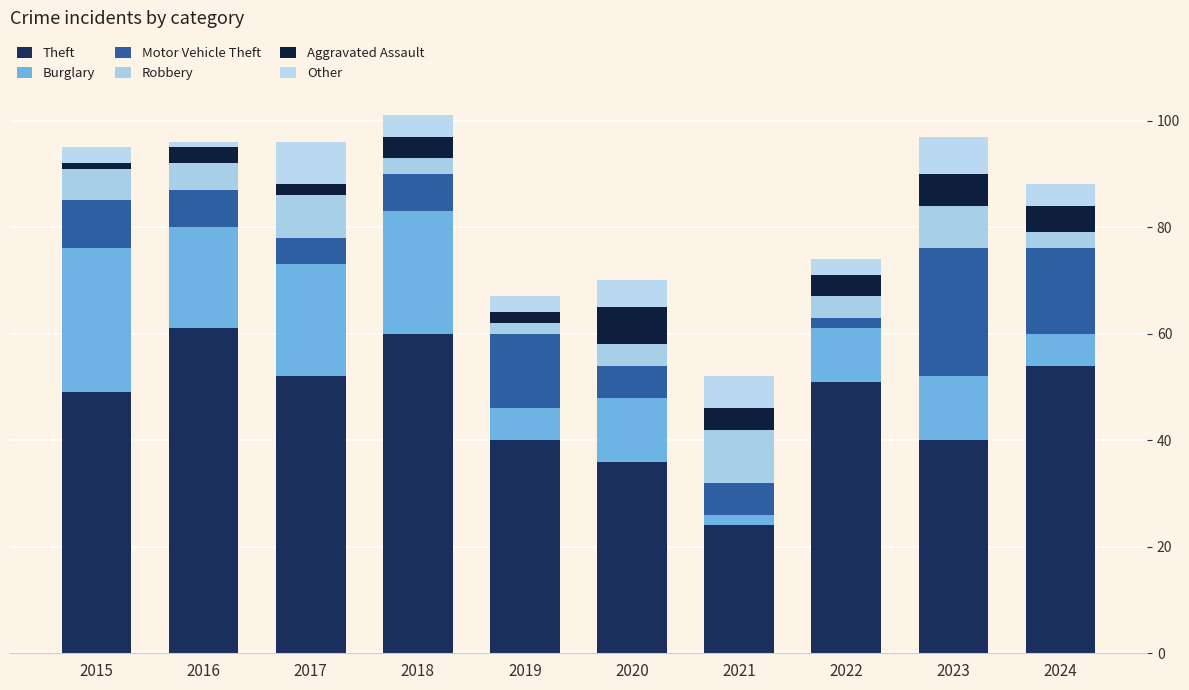

How many values in the Theft series are below 51?

5